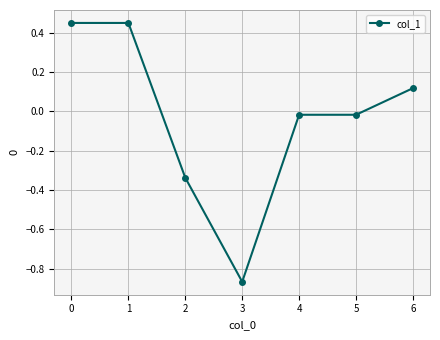

The value at 6 is 0.0. True or false?

False